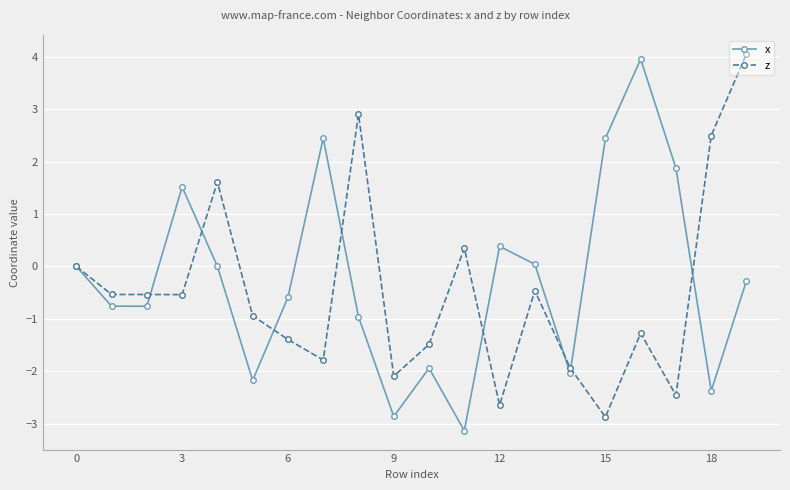

What are all the series names shown in the legend?

x, z